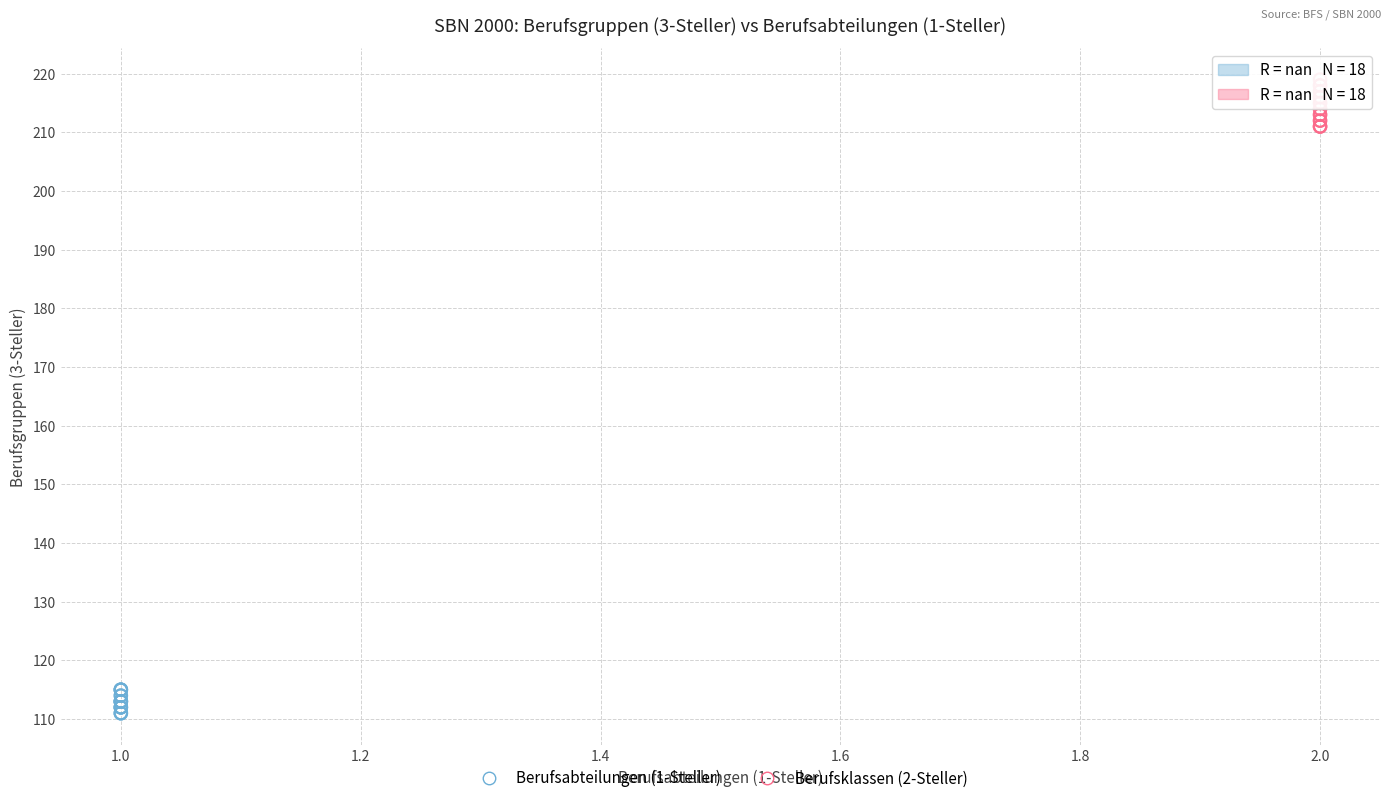

Which series contains the lowest Y value?

Berufsabteilungen (1-Steller)